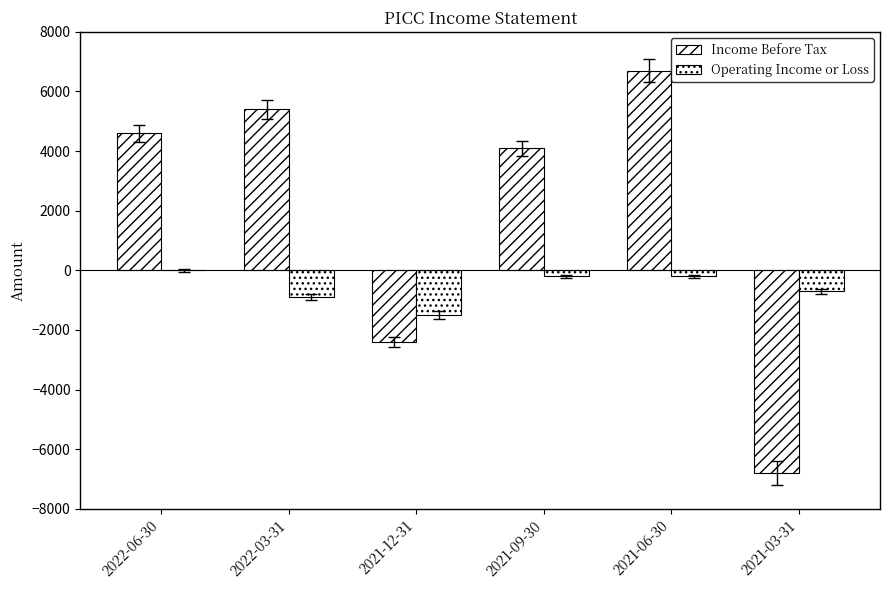

Rank the categories by Income Before Tax value from highest to lowest.

2021-06-30, 2022-03-31, 2022-06-30, 2021-09-30, 2021-12-31, 2021-03-31